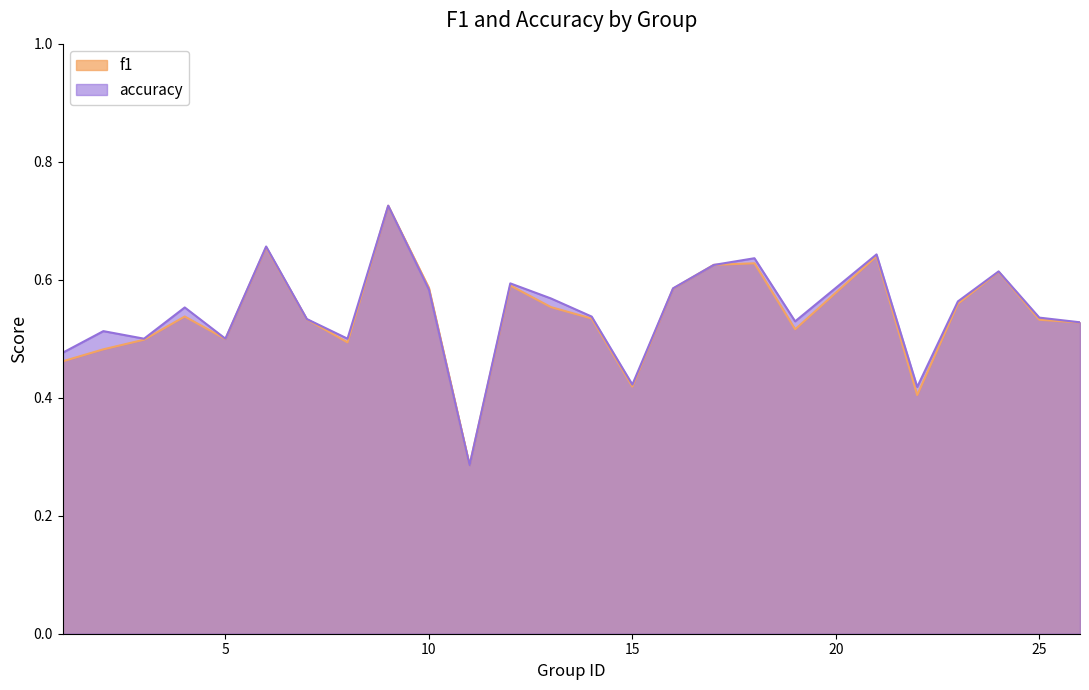

What is the difference between the f1 values at 5 and 16?

0.1